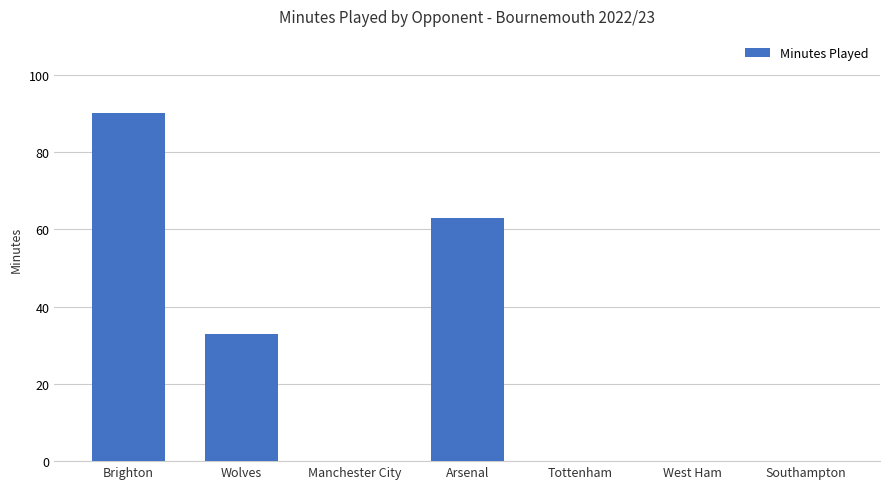

Where is the data nearest to the value 45?

Wolves